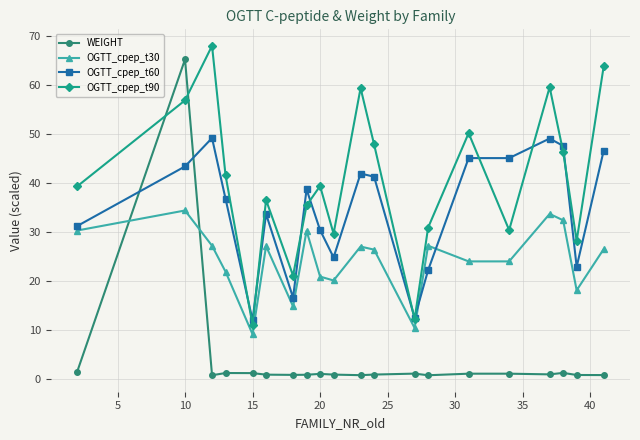

Which series has the largest total across all categories?

OGTT_cpep_t90